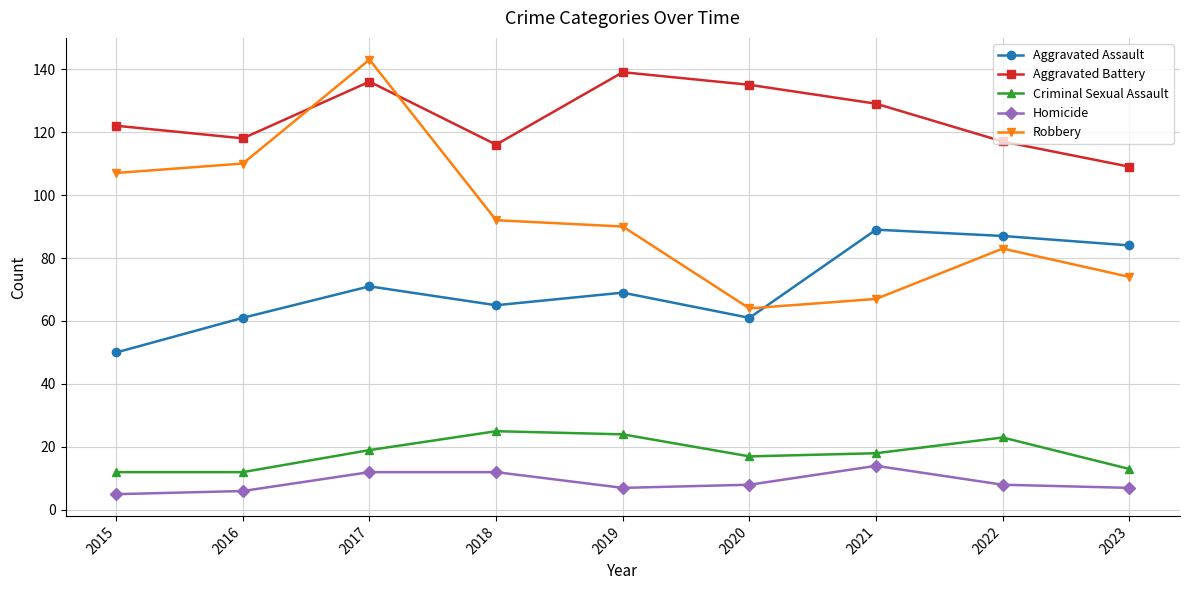

Which series changed the most between 2018 and 2020?

Robbery